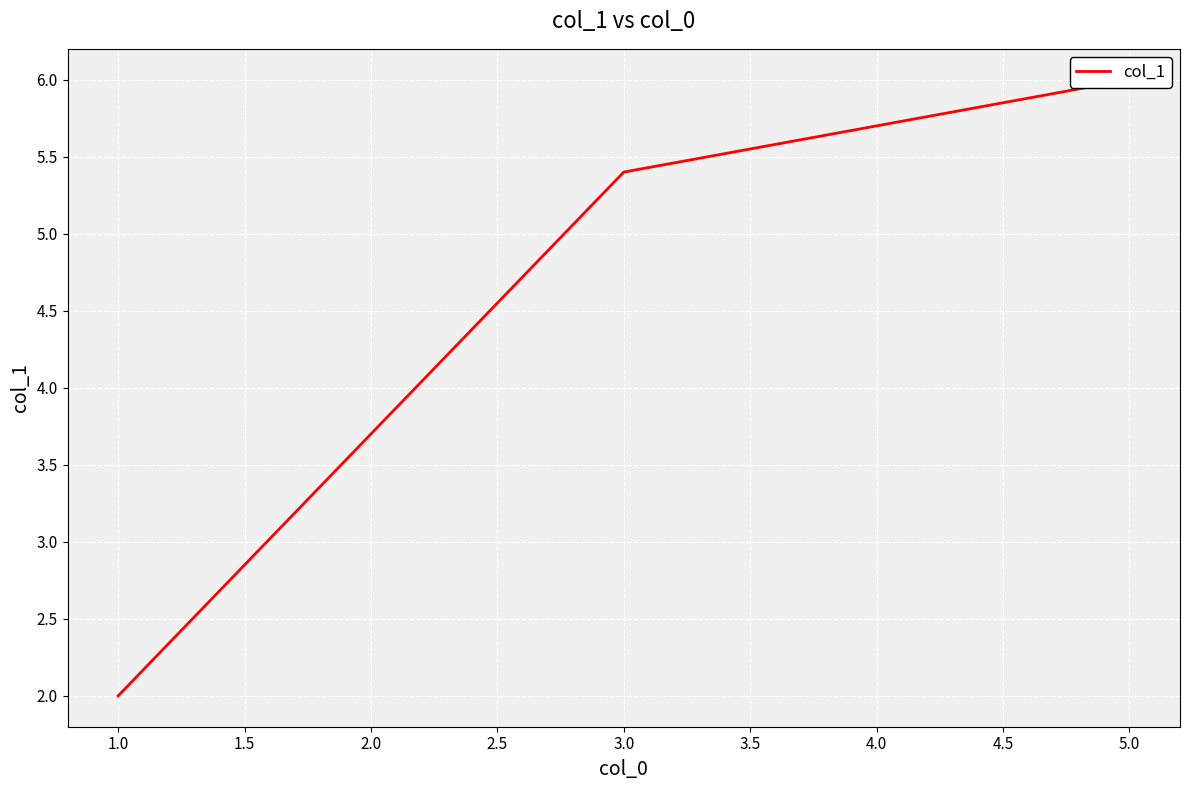

What is the maximum value shown in the chart?

6.0